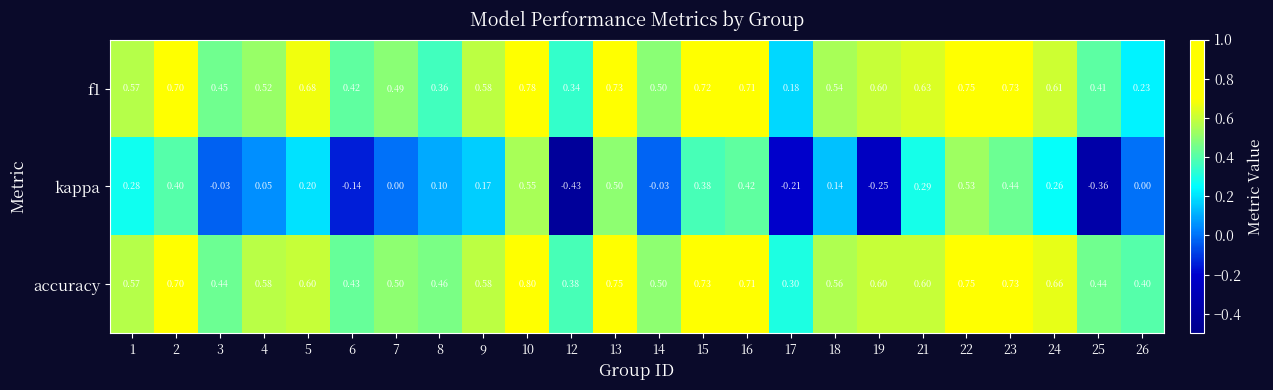

Which series has the widest spread of values?

kappa